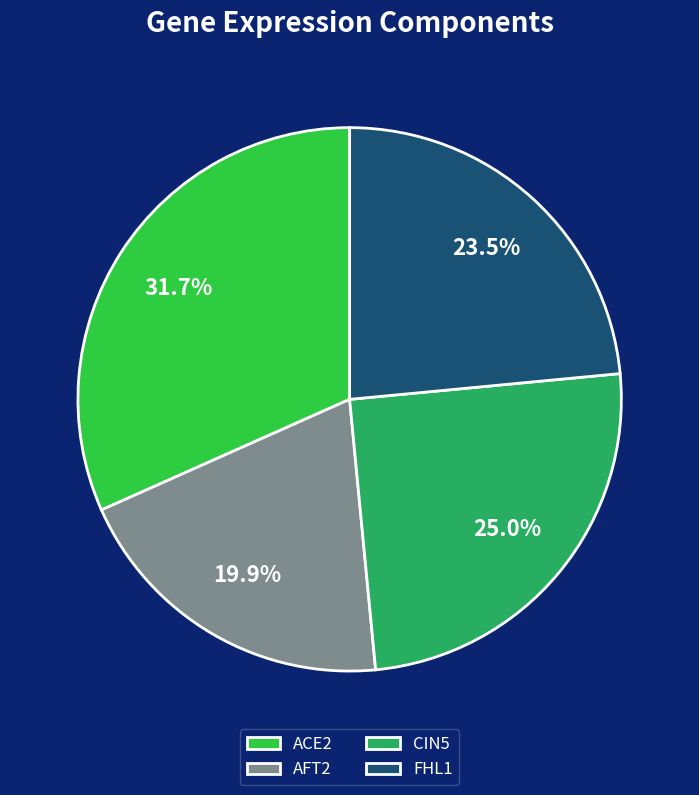

What is the largest slice in the pie chart?

ACE2